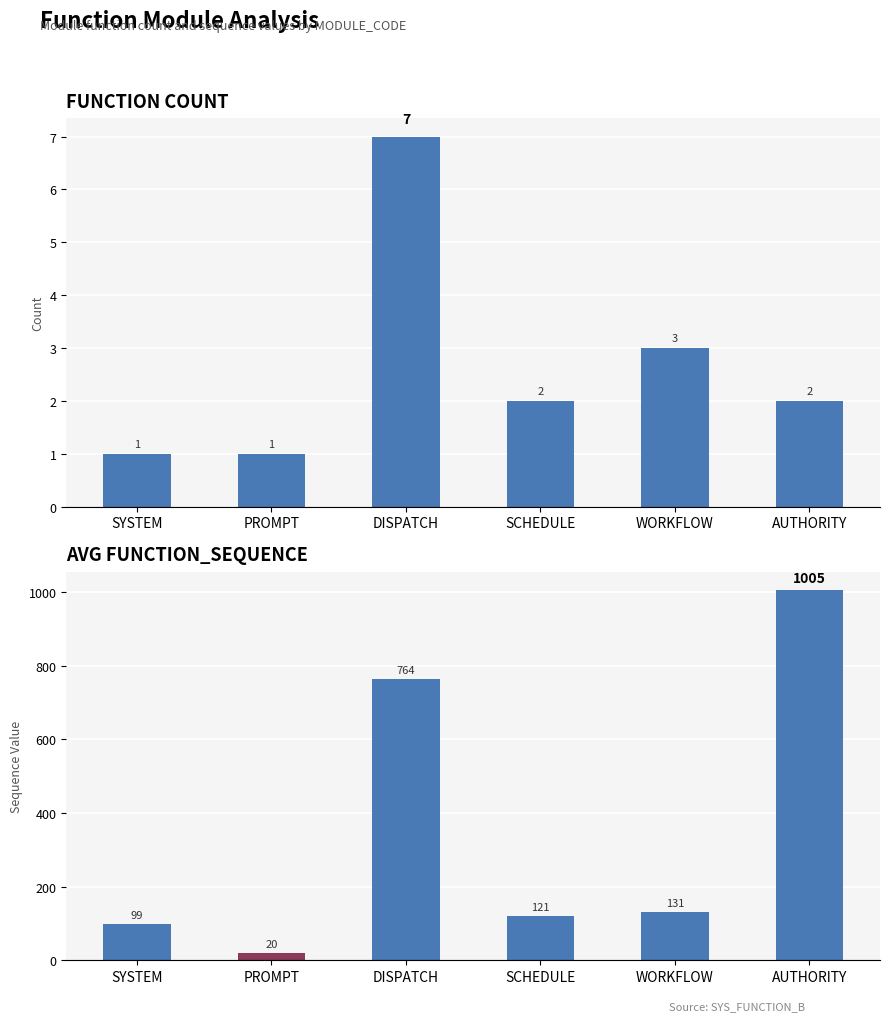

What is the sum of the Function Count values at PROMPT and AUTHORITY?

3